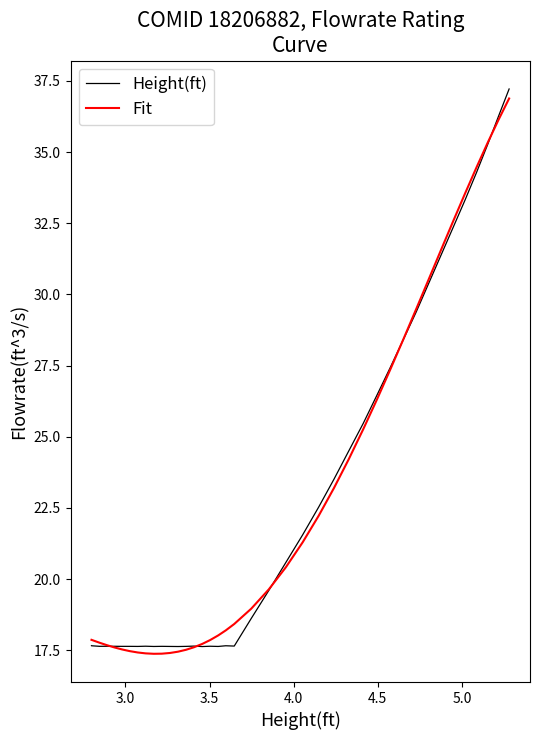

What is the maximum value for Fit?

36.9